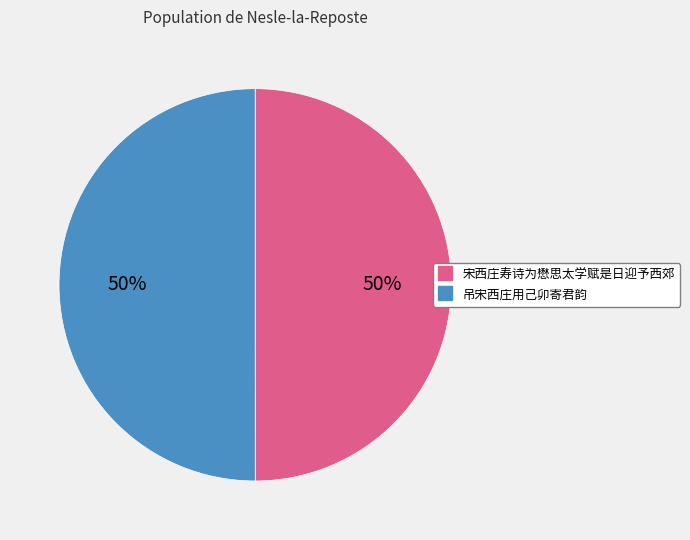

What is the ratio of the value at 吊宋西庄用己卯寄君韵 to the value at 宋西庄寿诗为懋思太学赋是日迎予西郊?

1.0